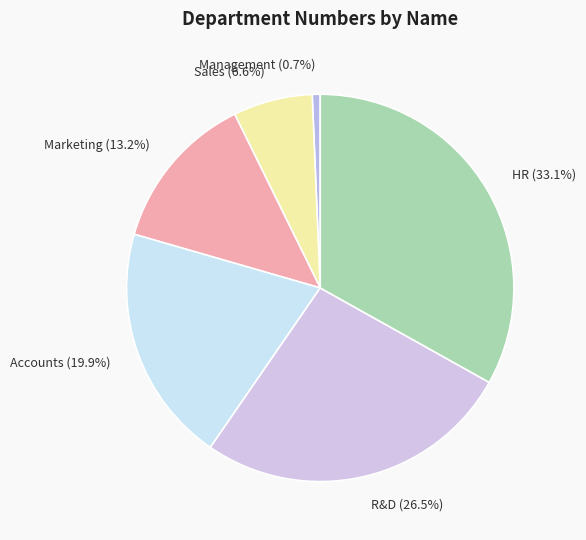

Count the number of slices in the pie.

6